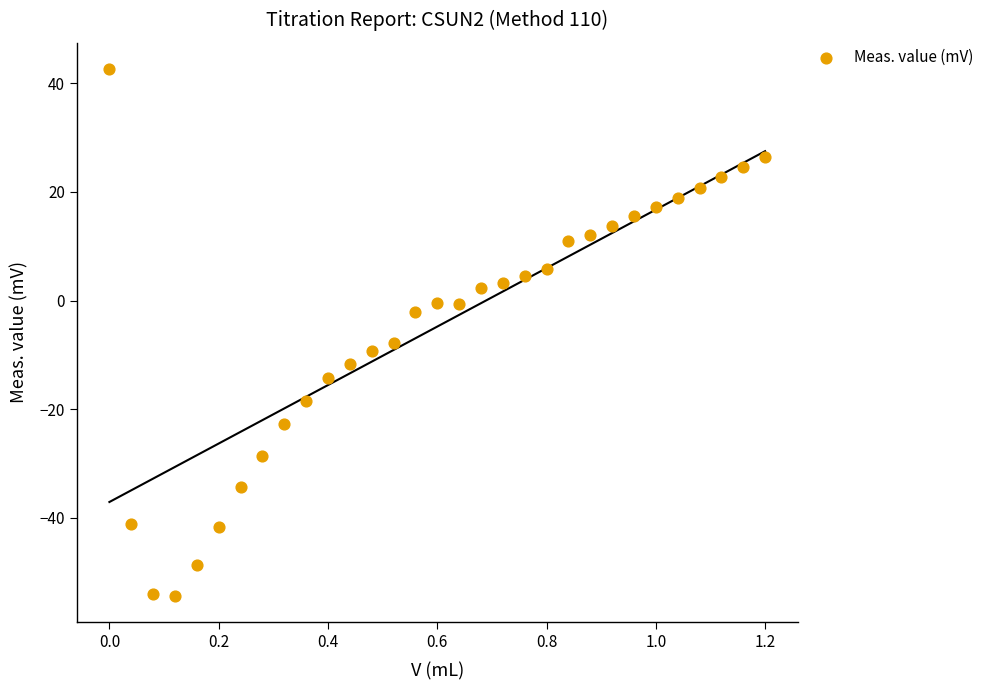

What is the range of Y values (max minus min)?

96.9